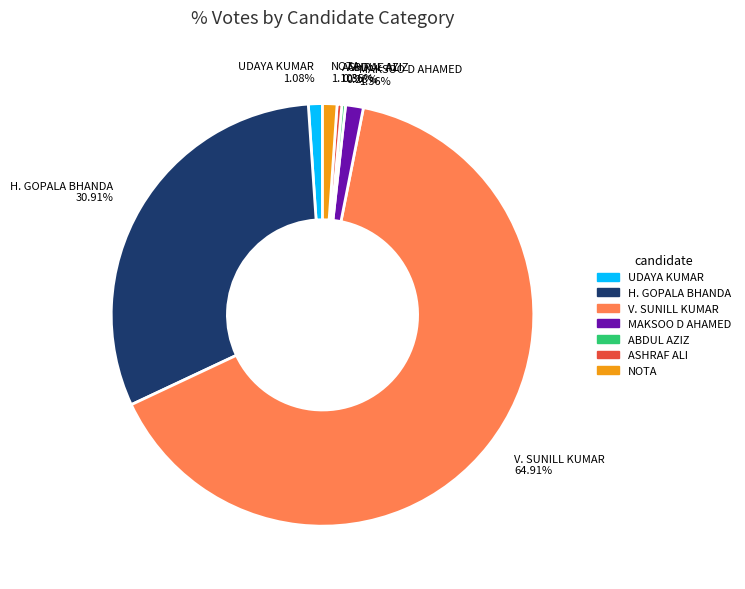

Is there any slice that represents more than half of the pie?

Yes